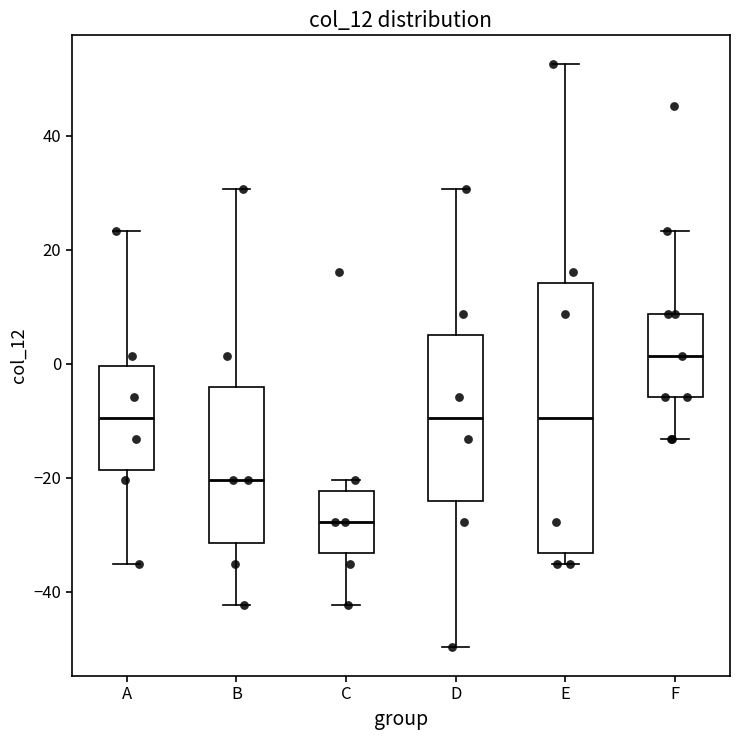

Reading left to right, transcribe this box plot: for each box, give where its median line is, the range the box spans, and where its two whiskers end, as read against the y-axis. The values are not printed on the chart, so give them approximately, as read against the axis.

A: median -10, box -18 to 0, whiskers -36 to 24
B: median -20, box -32 to -4, whiskers -42 to 30
C: median -28, box -34 to -22, whiskers -42 to -20
D: median -10, box -24 to 6, whiskers -50 to 30
E: median -10, box -34 to 14, whiskers -36 to 52
F: median 2, box -6 to 8, whiskers -14 to 24